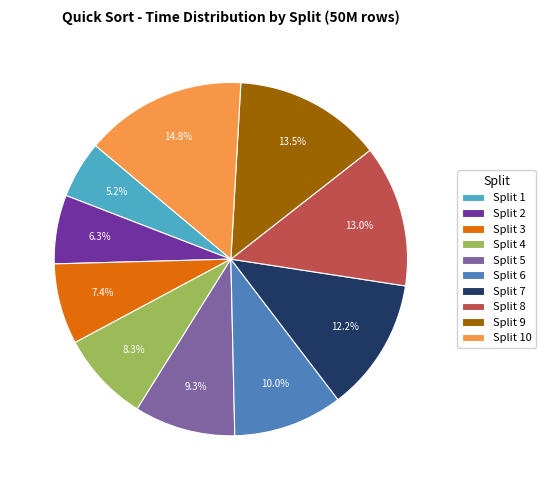

Which slice is the largest?

Split 10